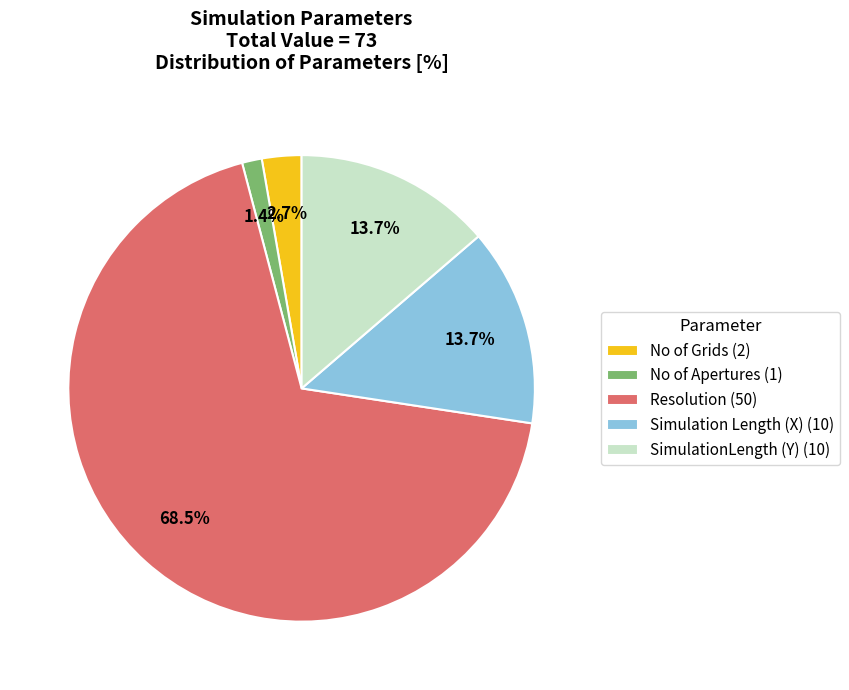

How many slices are in this pie chart?

5